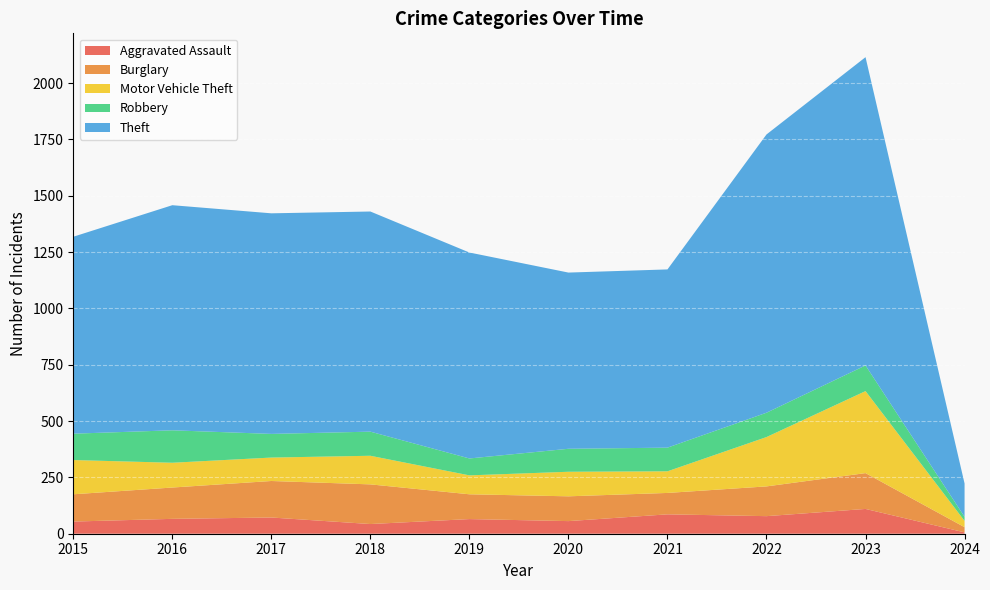

True or false: Aggravated Assault and Theft cross at least once.

False